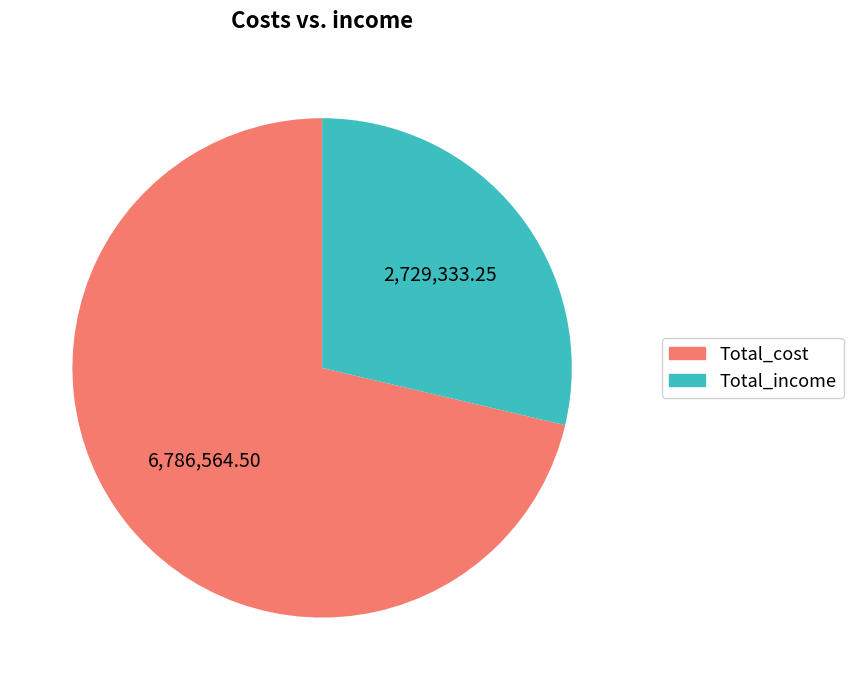

Does any single category account for the majority?

Yes